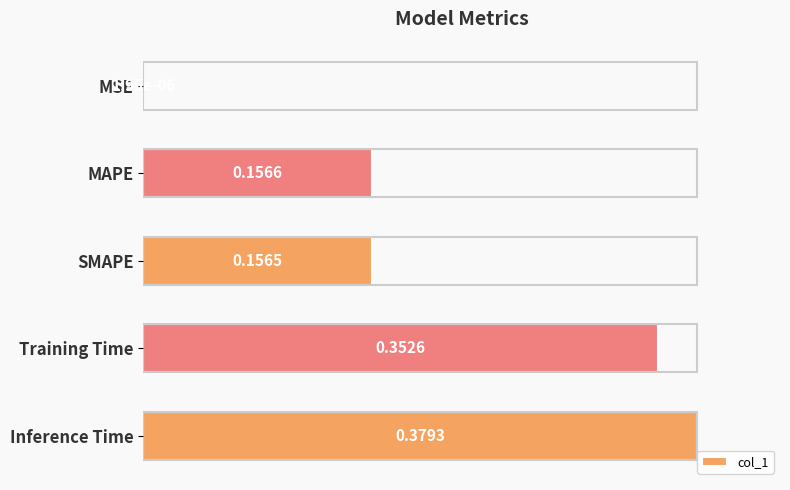

The value at MSE is 0.0. True or false?

False